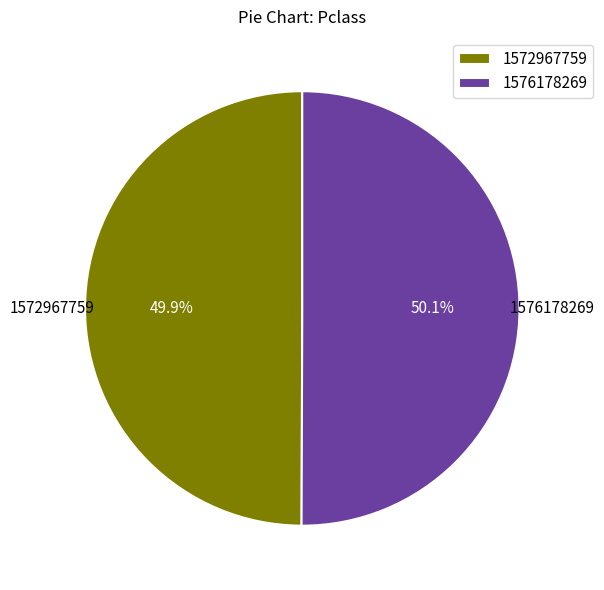

Approximately how many times larger is the value at 1576178269 compared to 1572967759?

1.0